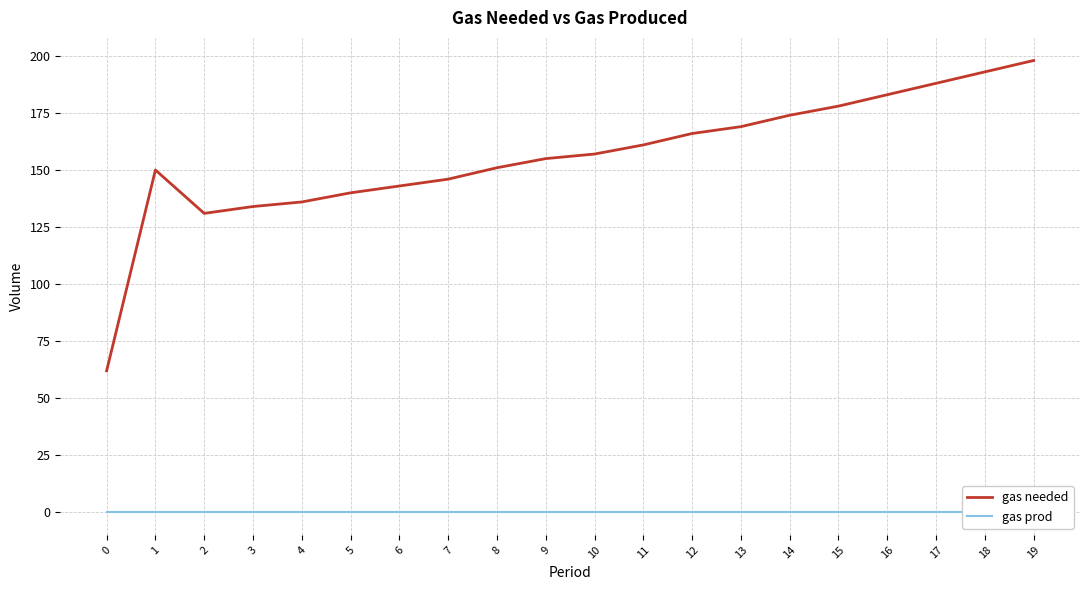

Which series has the largest total across all categories?

gas needed